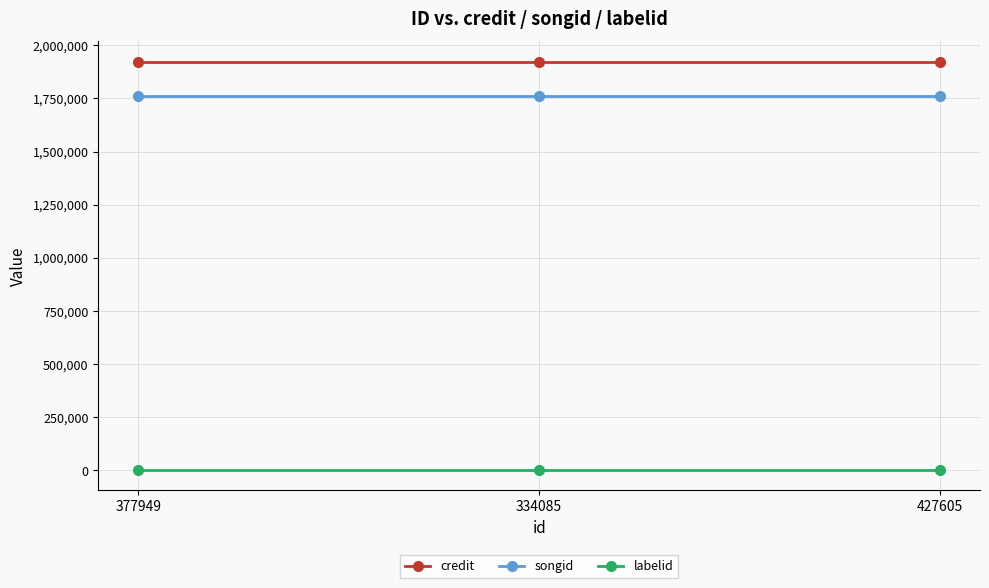

True or false: labelid has a value of 1906 at 427605.

True